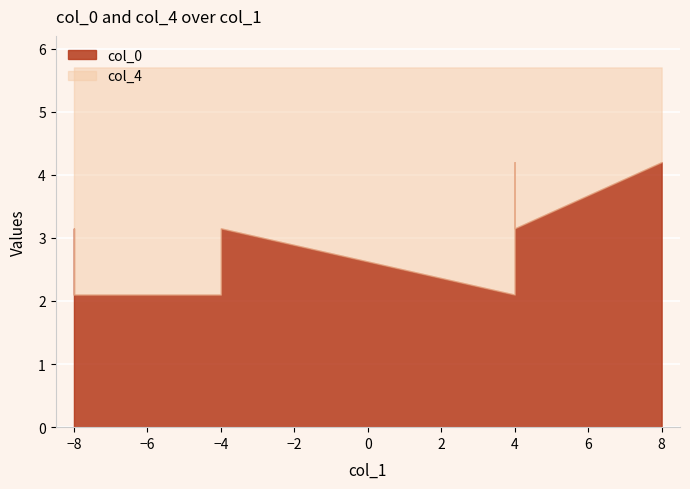

What is the value of the col_0 point at the 5th from the left?

2.1